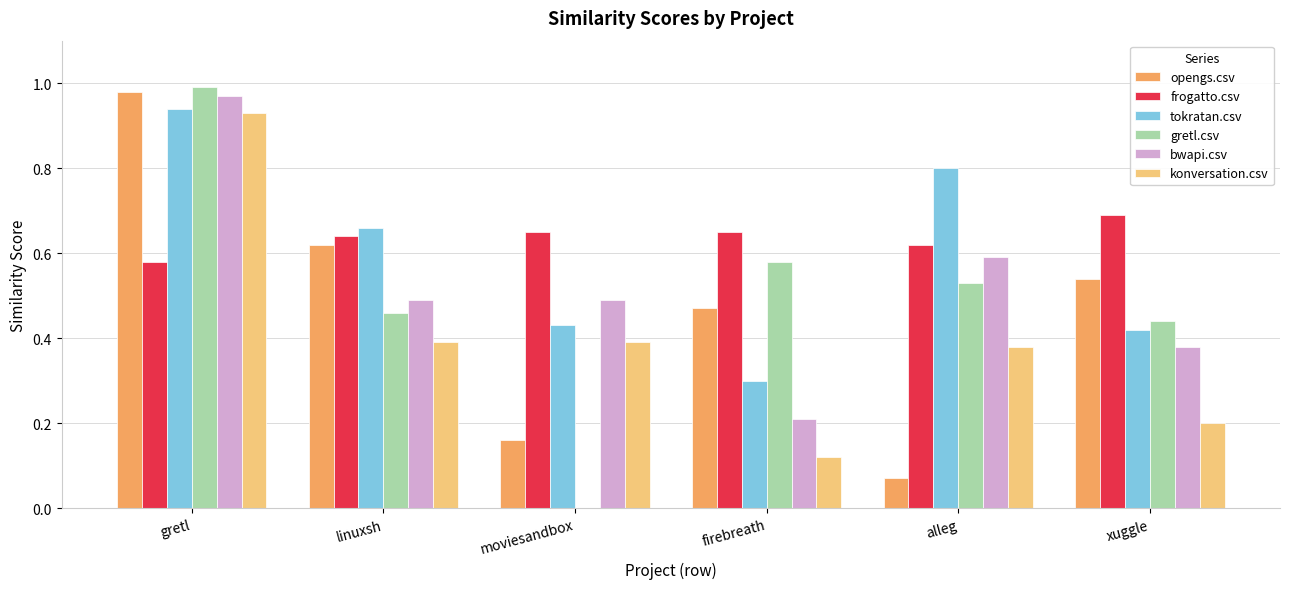

Is the value of opengs.csv at firebreath greater than the value of bwapi.csv at linuxsh?

No